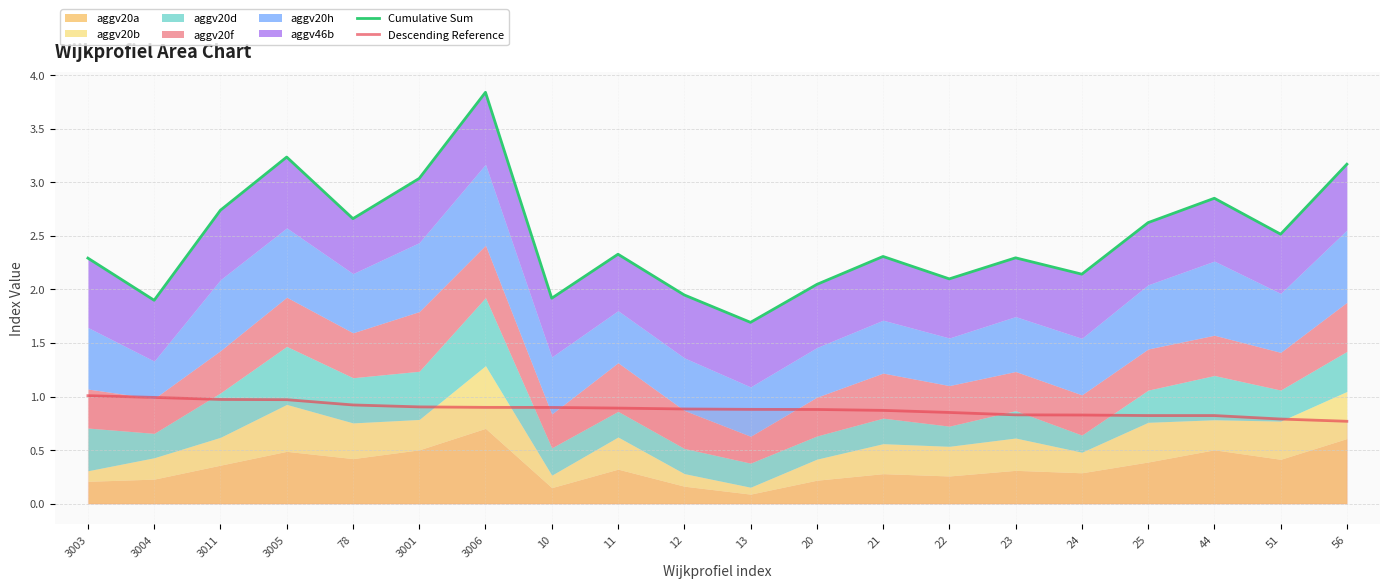

Reading right to left, transcribe all the data shown in this chart.

Cumulative Sum: 3.2	2.5	2.8	2.6	2.1	2.3	2.1	2.3	2.0	1.7	1.9	2.3	1.9	3.8	3.0	2.7	3.2	2.7	1.9	2.3
Descending Reference: 0.8	0.8	0.8	0.8	0.8	0.8	0.9	0.9	0.9	0.9	0.9	0.9	0.9	0.9	0.9	0.9	1.0	1.0	1.0	1.0